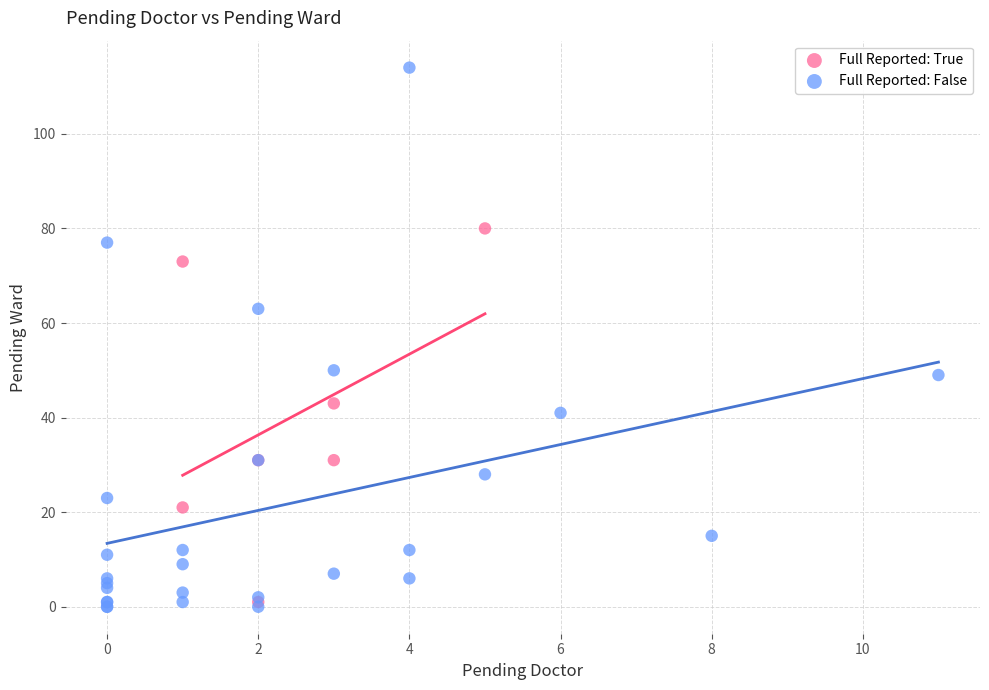

Which series contains the highest Y value?

Full Reported: False